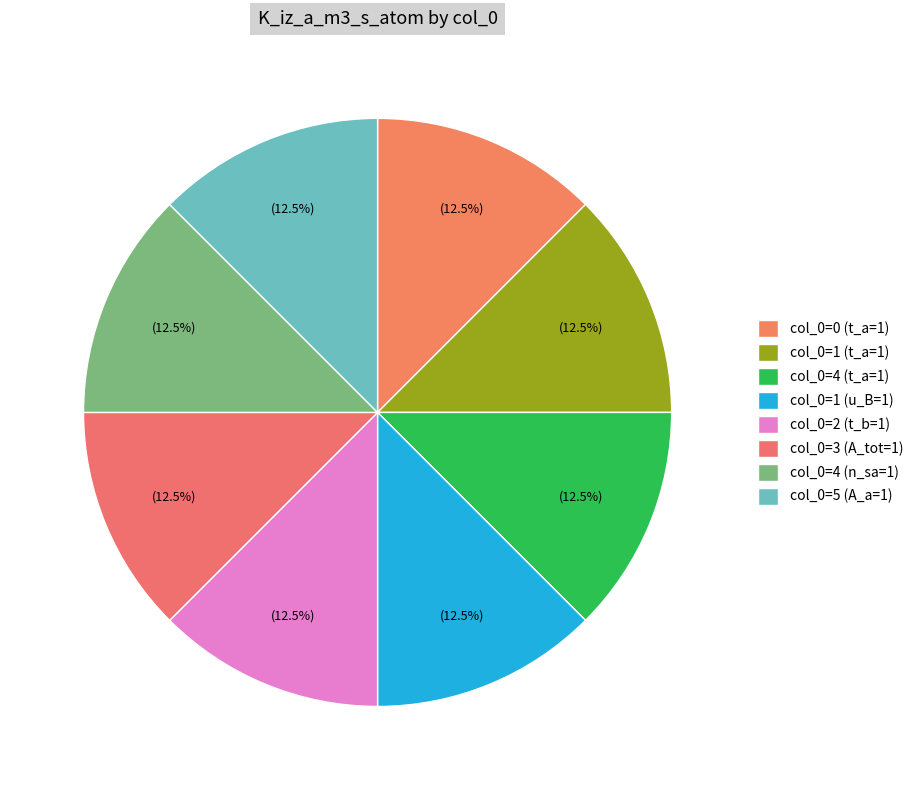

How many segments does this pie chart have?

8